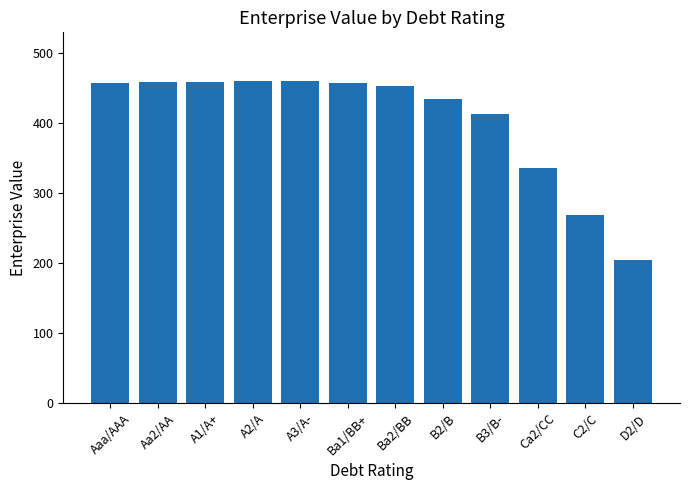

What is the sum of all values?

4854.9